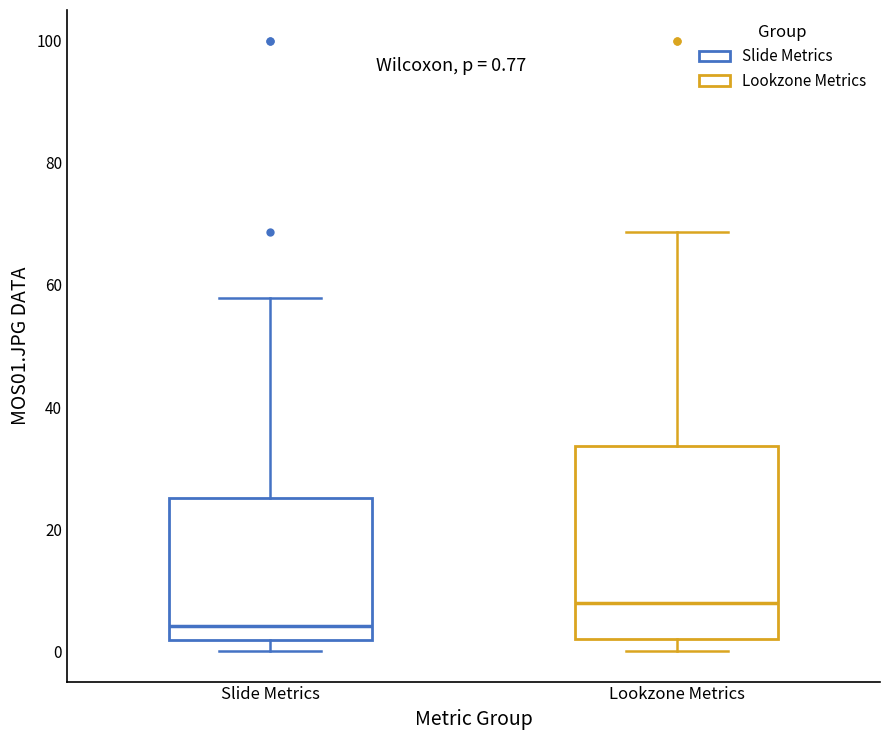

Which box is the tallest, from its lower edge to its upper edge?

Lookzone Metrics